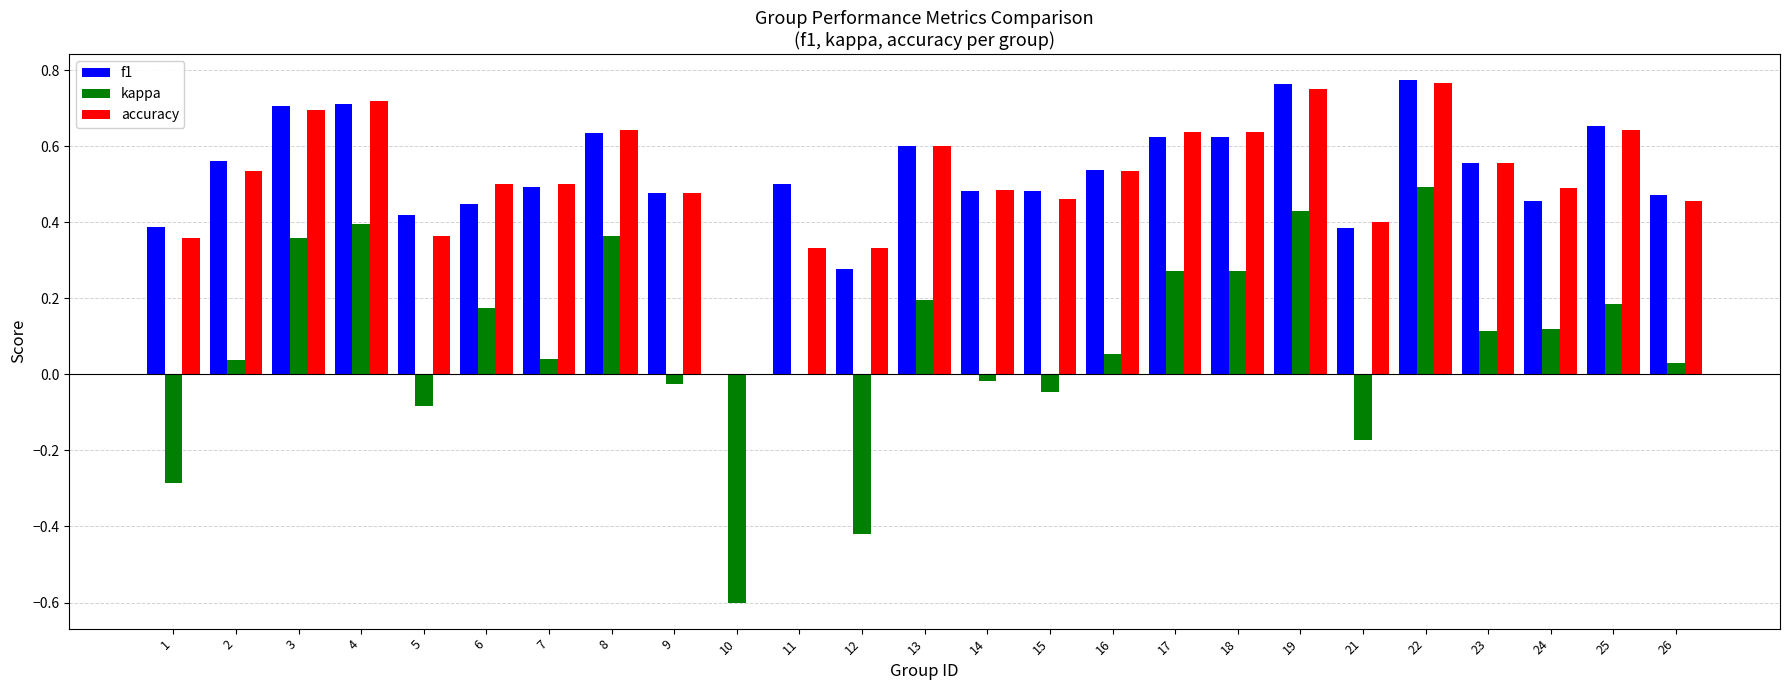

Is it true that accuracy equals 0.7 at 4?

True